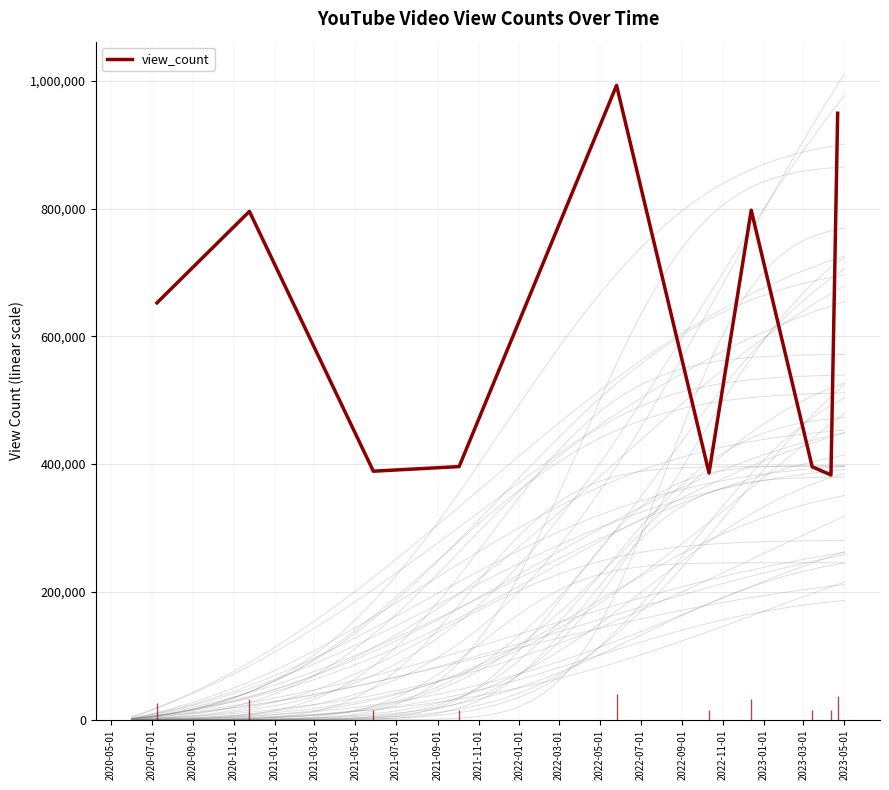

The chart shows a value of 1410651 at 2020-07-01. True or false?

False